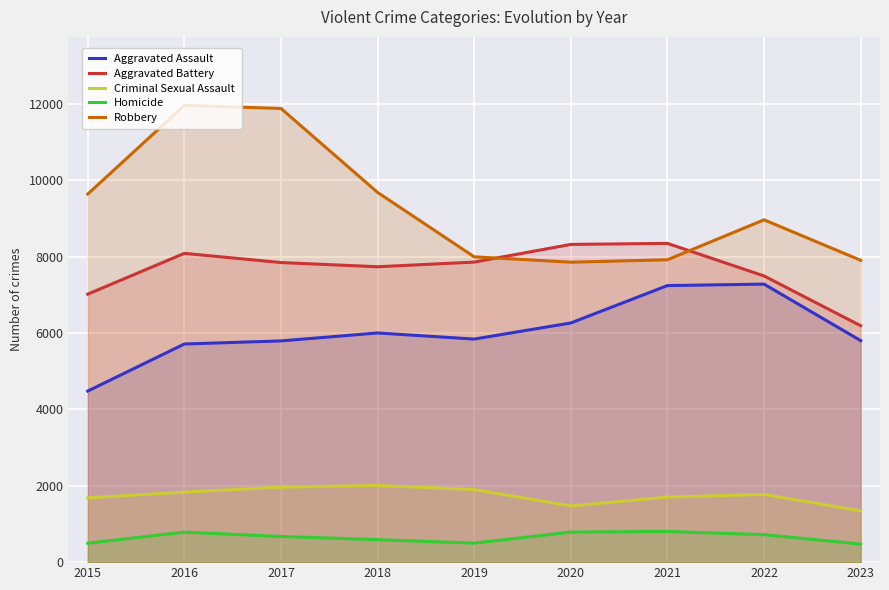

How many series are shown in this chart?

5